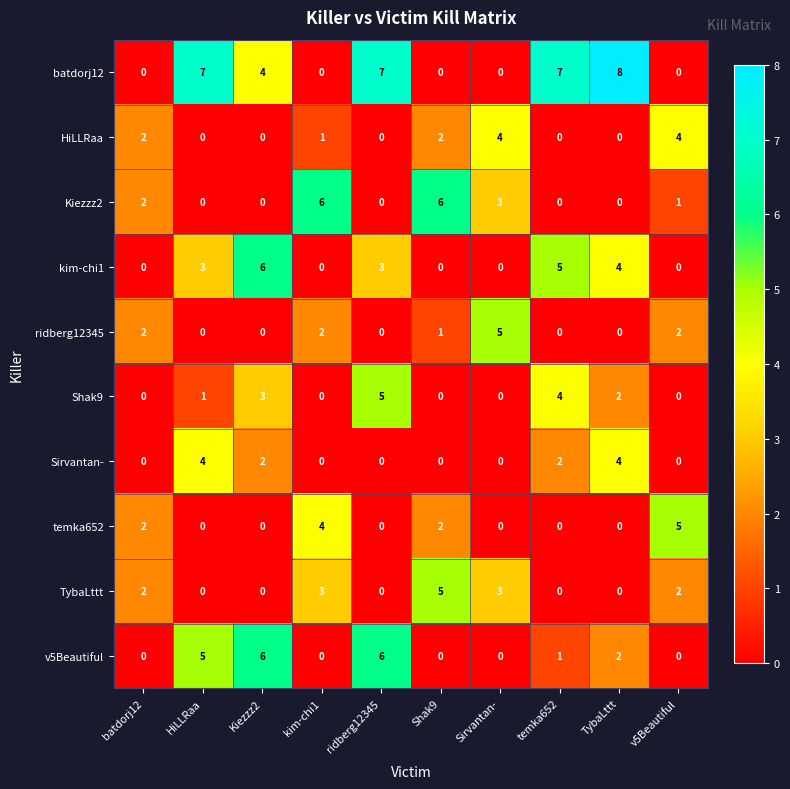

How many values in batdorj12 are above zero?

5